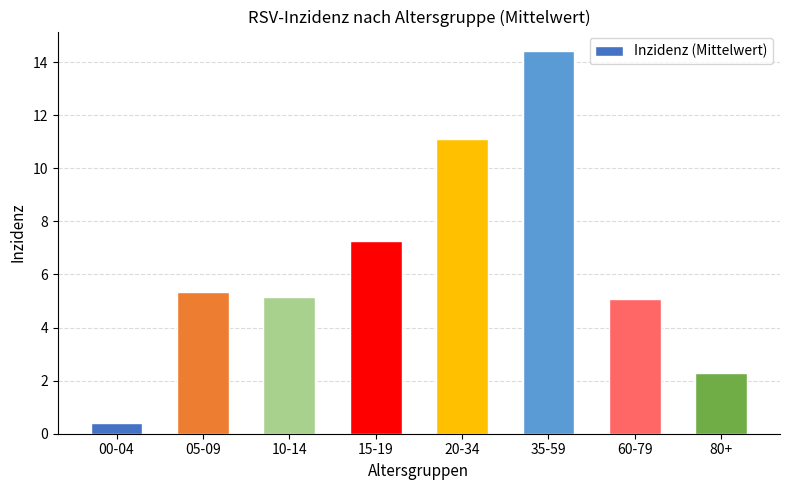

Reading right to left, what are all the values shown in this chart?

80+=2.3	60-79=5.1	35-59=14.4	20-34=11.1	15-19=7.2	10-14=5.2	05-09=5.3	00-04=0.4